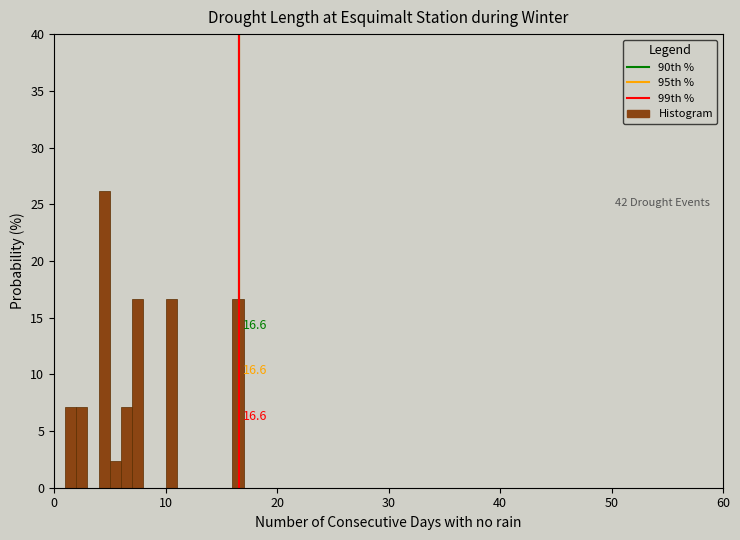

Around what value on the x-axis is the tallest bar? Give the approximate position of its centre, as read against the axis.

5